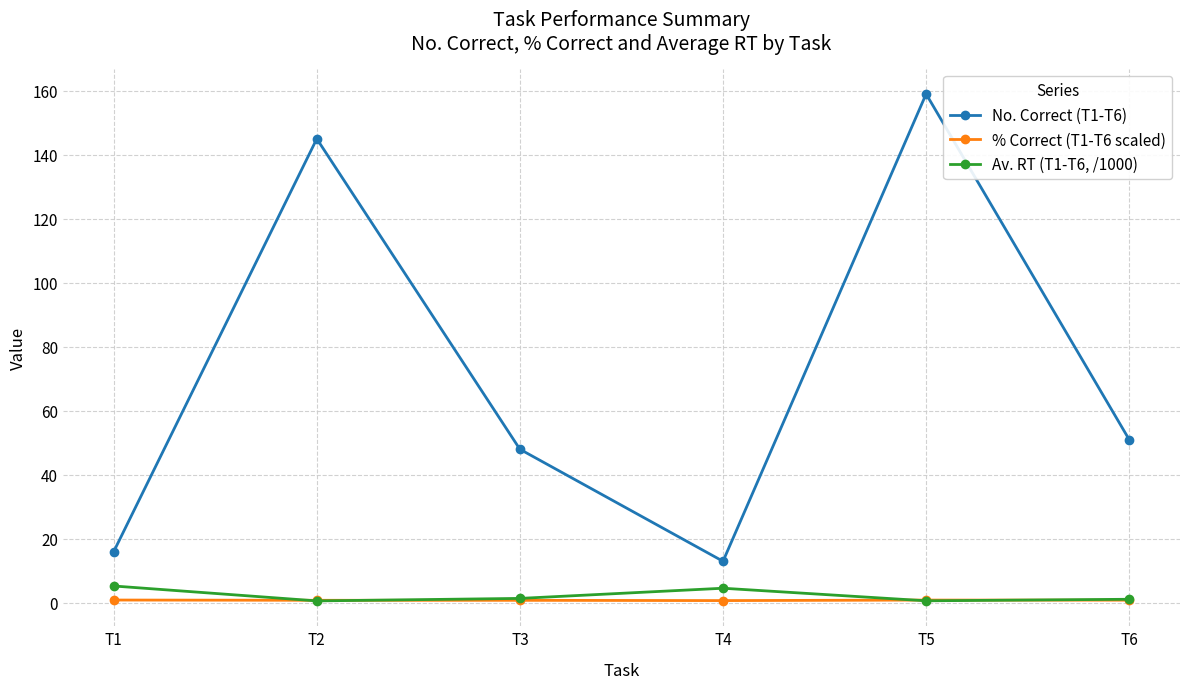

Count the number of data series in this chart.

3